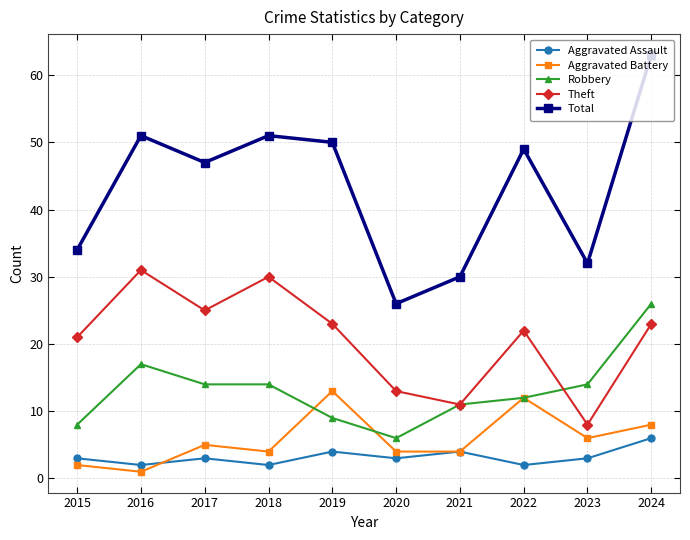

List the series in order of their peak value, highest first.

Total, Theft, Robbery, Aggravated Battery, Aggravated Assault